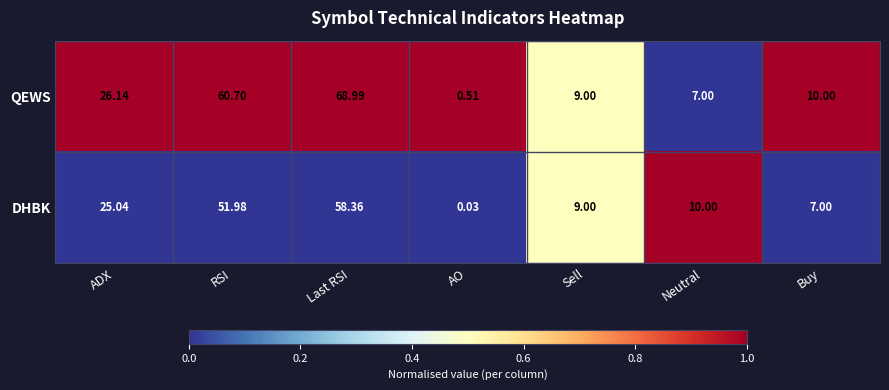

Between ADX and Buy, which series saw the biggest shift?

DHBK